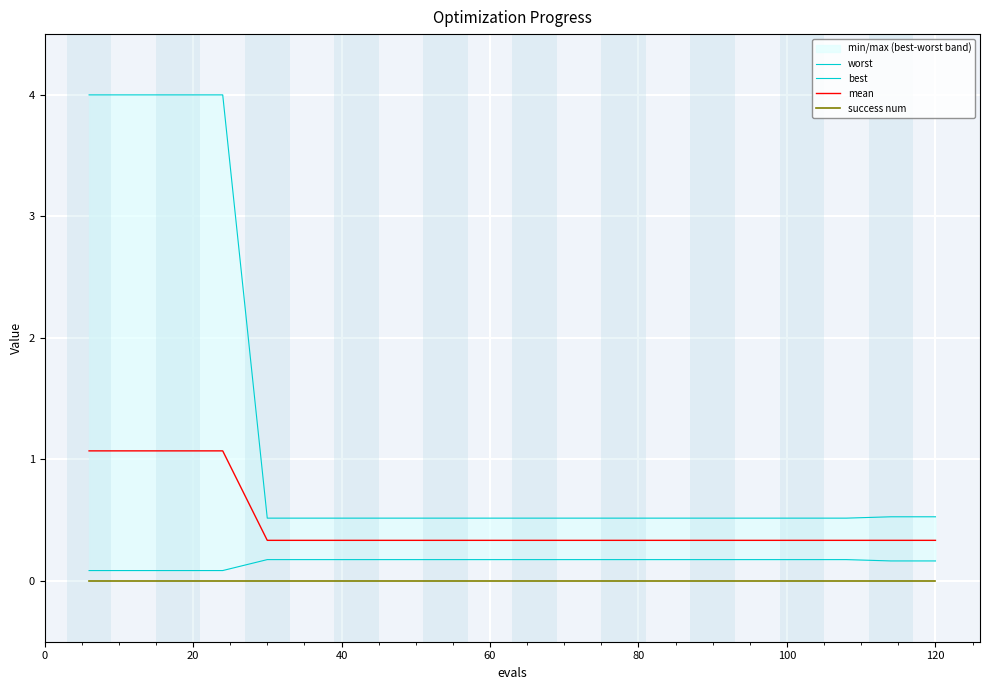

True or false: mean and worst cross at least once.

False